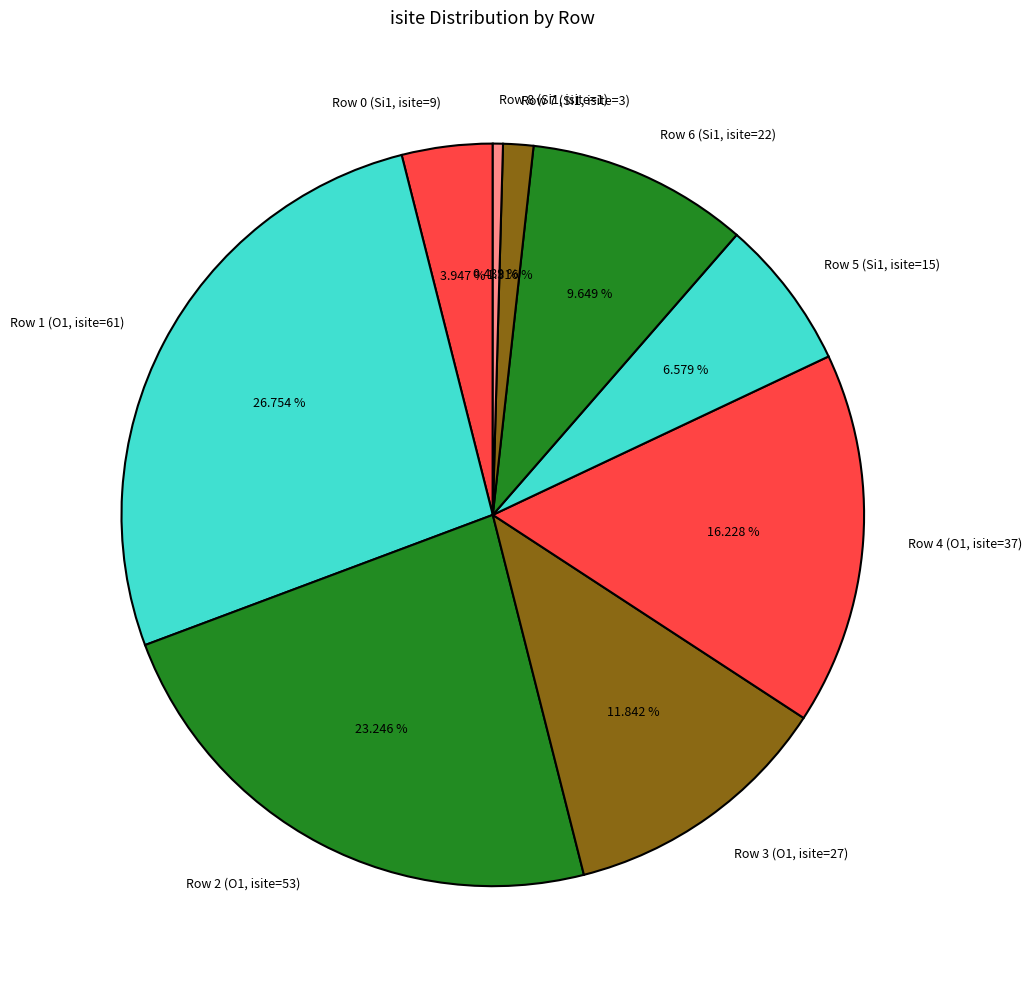

Count the number of slices in the pie.

9